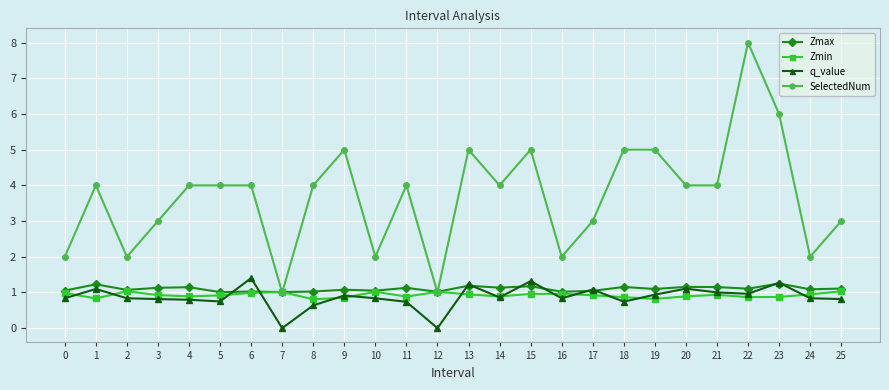

Rank the series by their maximum value, from highest to lowest.

SelectedNum, q_value, Zmax, Zmin